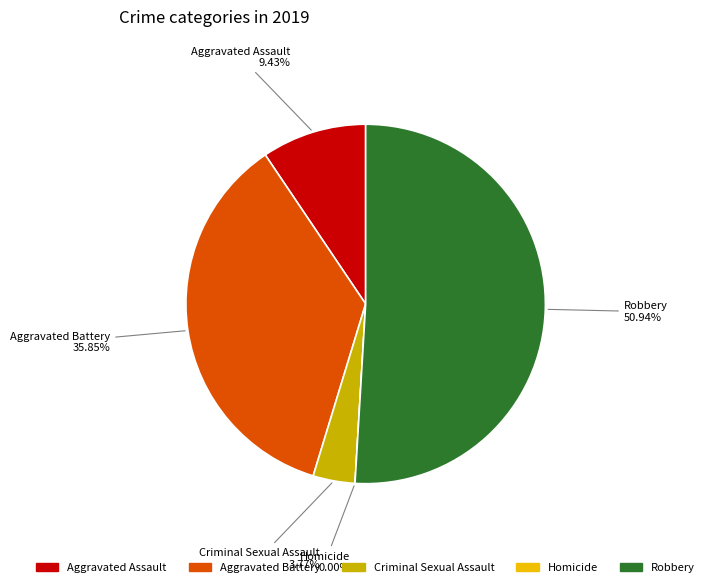

What is the largest slice in the pie chart?

Robbery